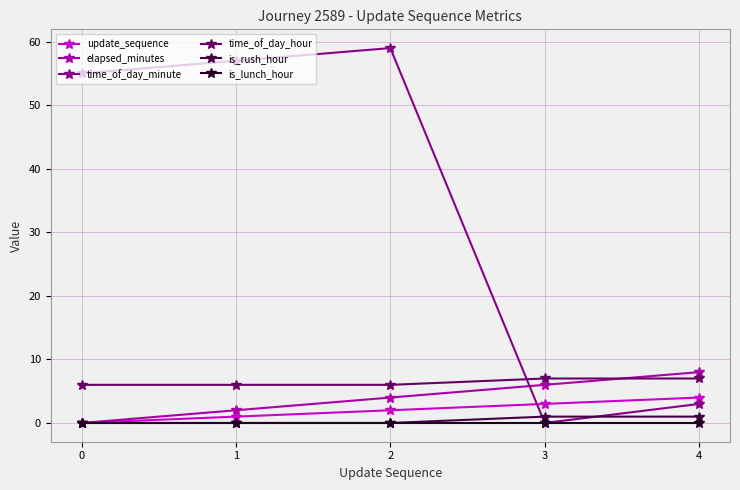

The is_rush_hour series shows 0 at 0. True or false?

True